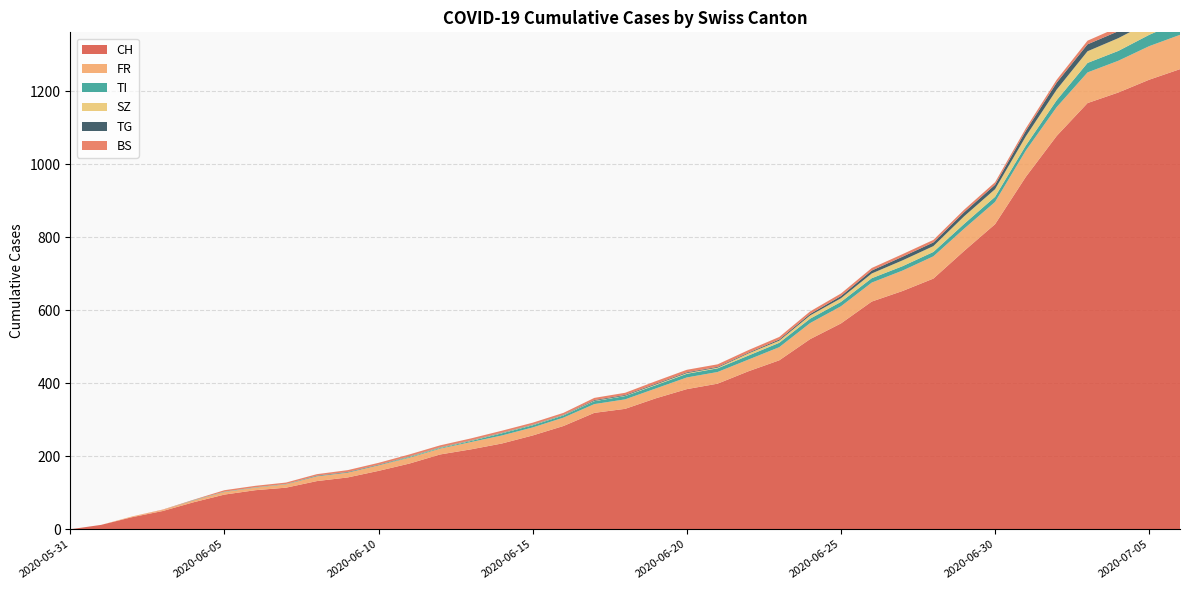

Reading right to left, list all the values displayed in this chart.

CH: 1261	1232	1197	1168	1078	966	836	763	687	653	624	564	521	463	433	399	384	359	330	319	283	257	235	219	205	180	160	142	132	114	107	95	74	50	33	12	0
FR: 94	92	87	84	79	72	61	61	61	56	52	47	44	36	32	32	32	27	26	24	23	22	22	20	16	16	15	13	13	9	7	7	5	3	2	0	0
TI: 36	31	27	26	19	14	14	13	12	12	12	12	12	12	11	10	10	9	9	8	6	6	6	3	2	2	1	1	1	1	1	1	1	0	0	0	0
SZ: 35	35	35	32	29	25	21	21	16	16	13	10	9	6	6	2	2	2	1	1	1	1	1	1	1	1	0	0	0	0	0	0	0	0	0	0	0
TG: 21	21	19	19	19	15	12	11	10	10	8	6	4	3	2	2	2	2	2	2	1	1	1	1	1	1	1	1	1	0	0	0	0	0	0	0	0
BS: 12	12	11	10	8	7	7	7	7	7	7	7	7	7	7	7	7	7	6	6	5	5	5	5	5	5	5	5	4	4	4	4	1	1	0	0	0